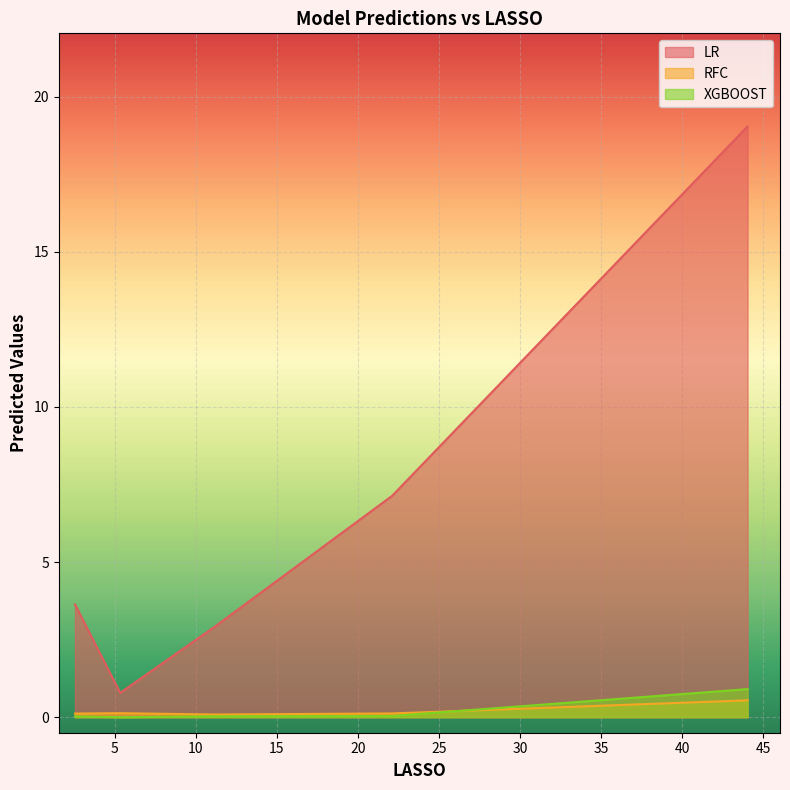

Which series has the largest range (max minus min)?

LR